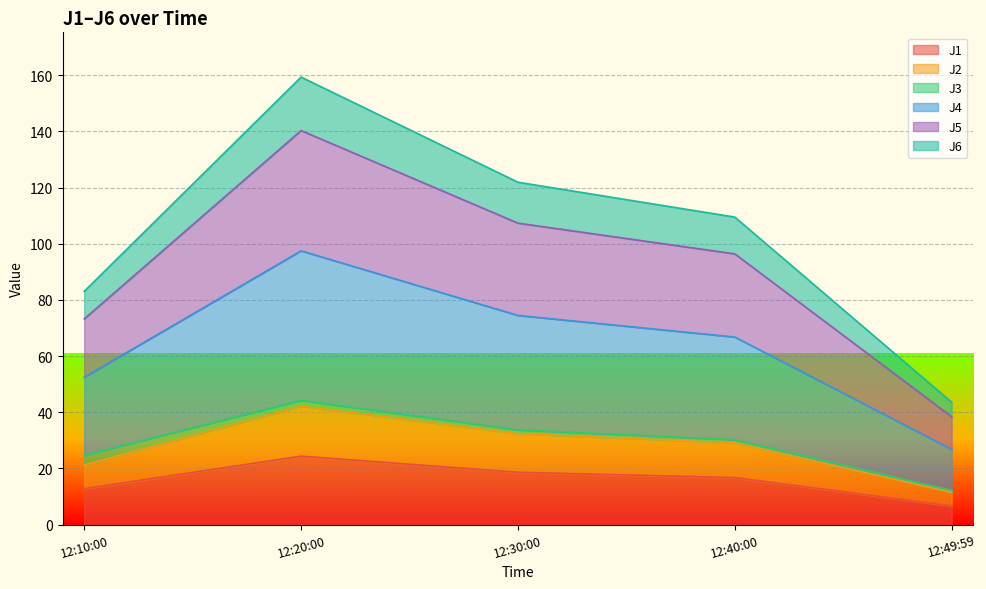

At which category is the sum across all series the highest?

12:20:00